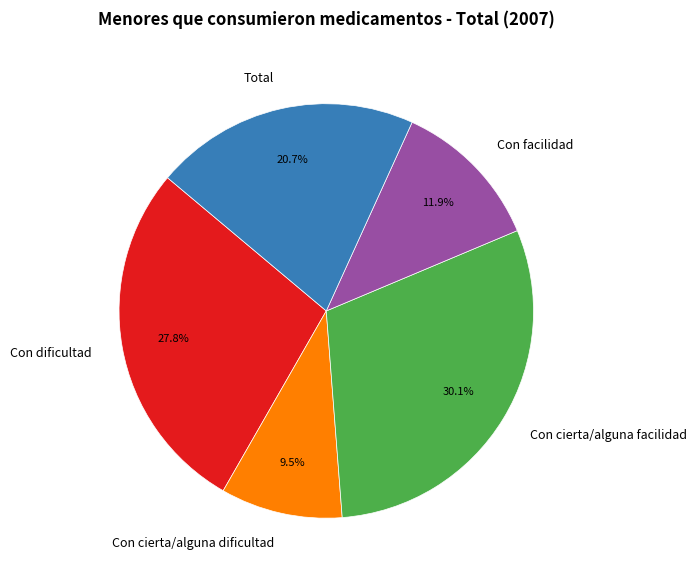

The Con dificultad slice represents 39% of the pie. True or false?

False